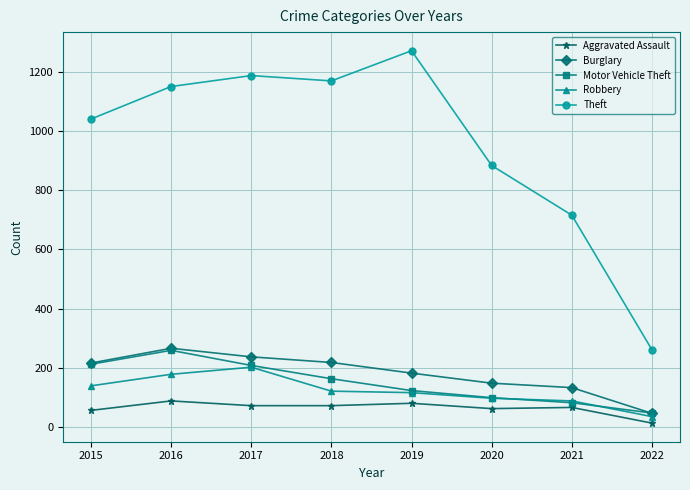

True or false: Motor Vehicle Theft has a value of 259 at 2016.

True